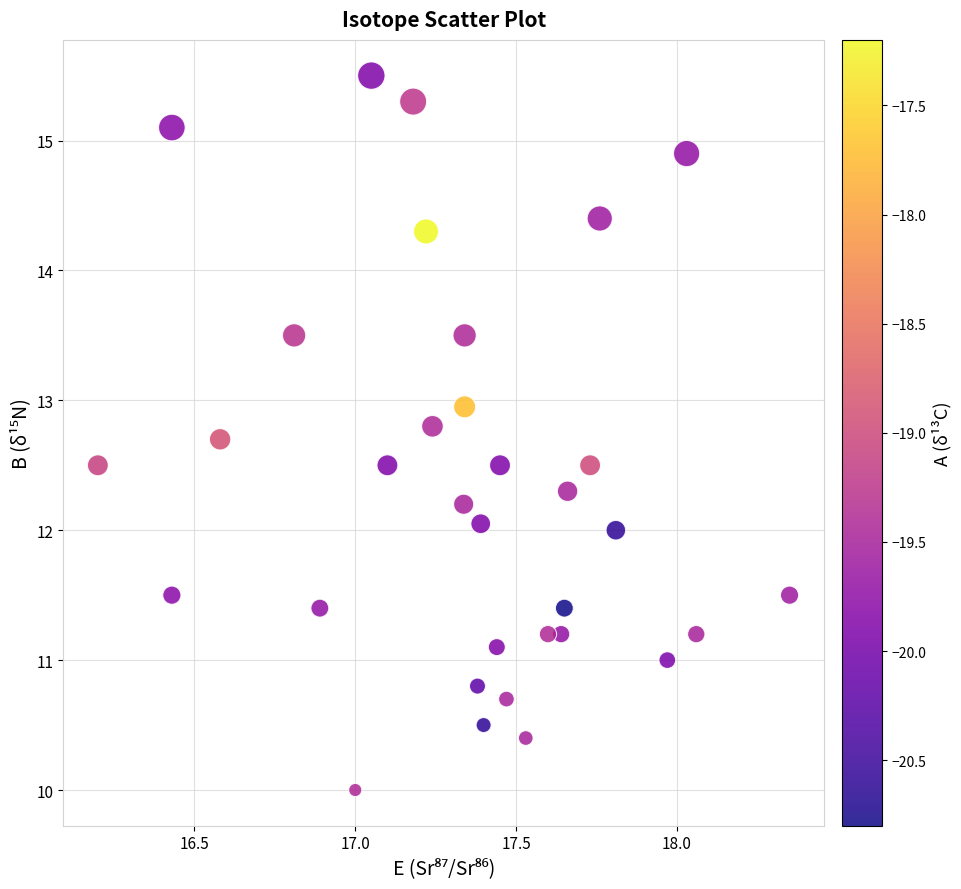

What is the range of X values (max minus min)?

2.2